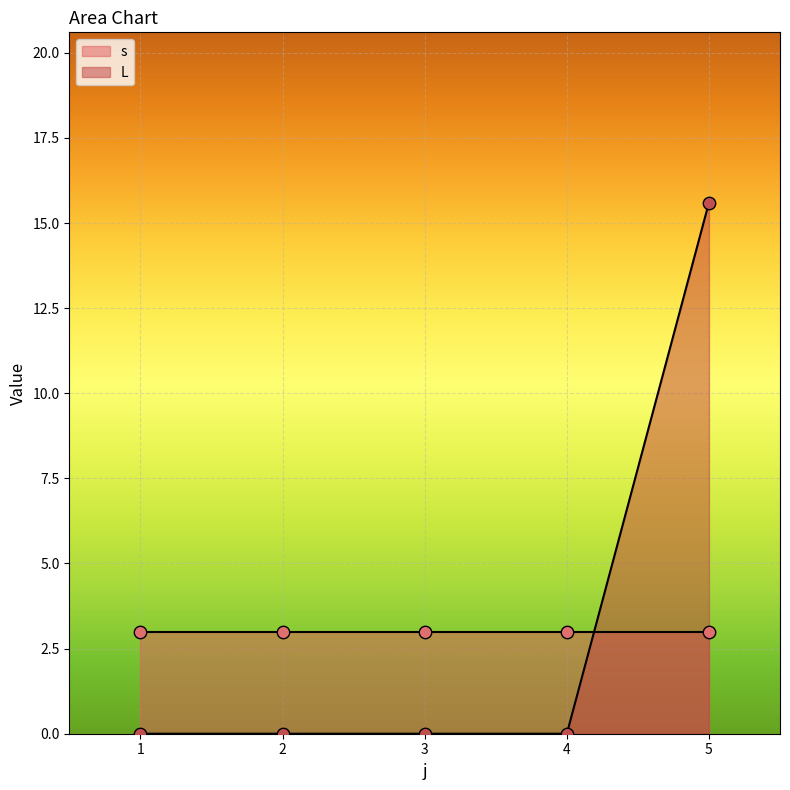

What are all the series names shown in the legend?

s, L